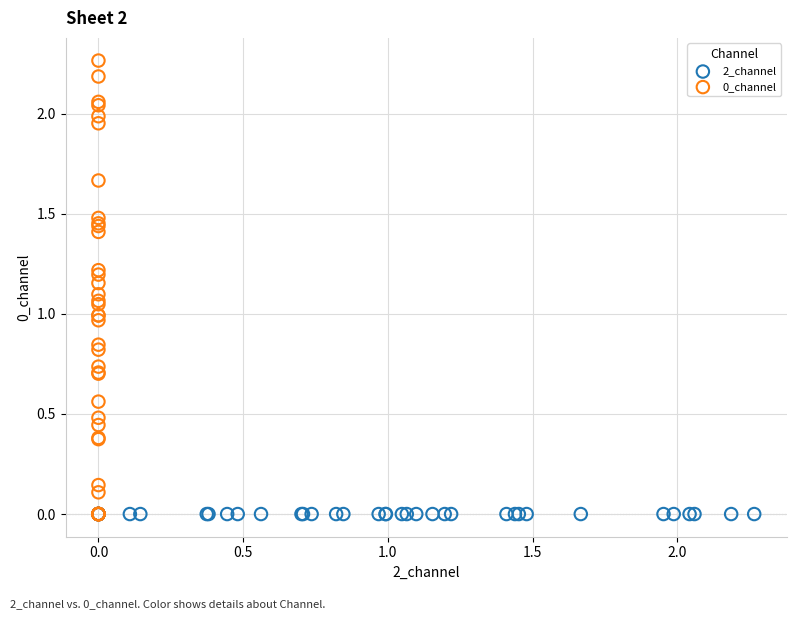

Which series reaches the maximum Y coordinate?

0_channel